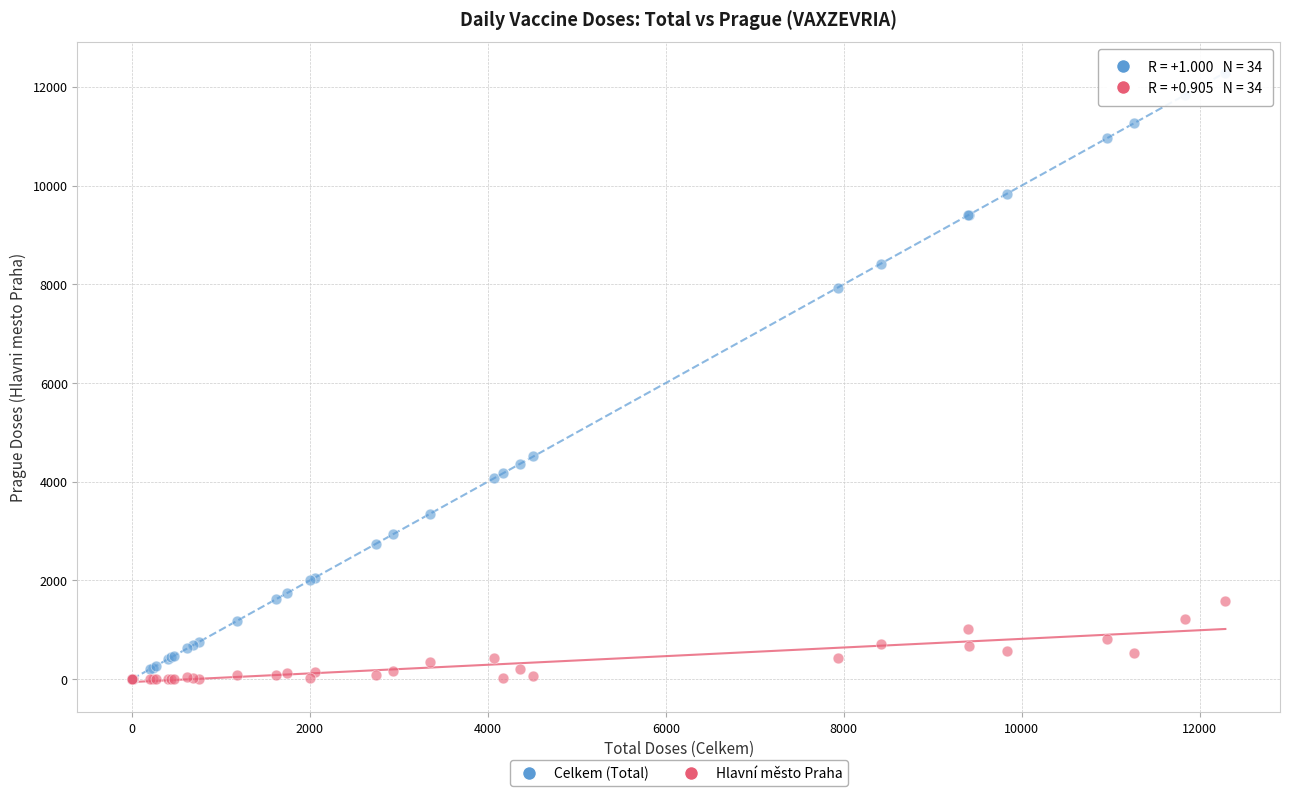

Across all series, what Y value is closest to 6145?

4511